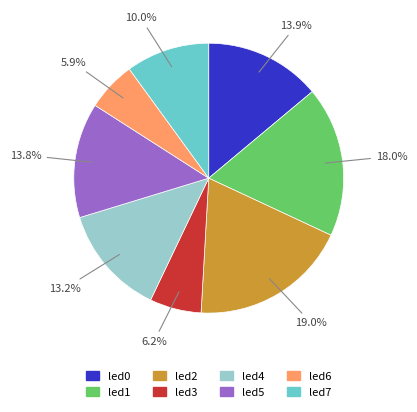

True or false: led4 accounts for 4% of the total.

False